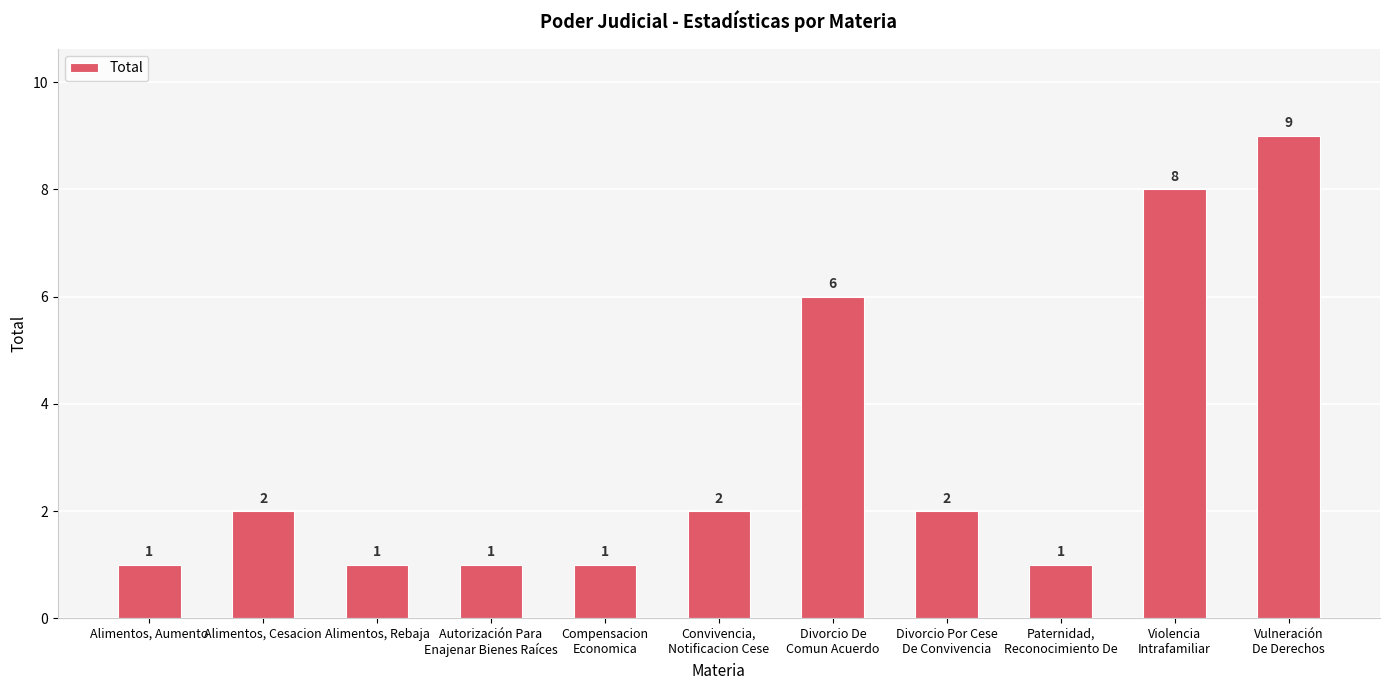

How many data points are less than 2?

5